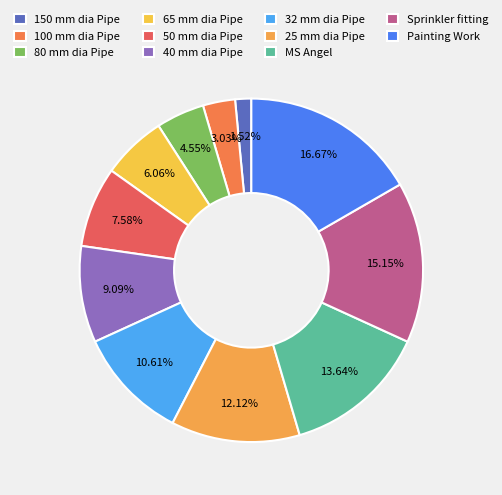

Rank the categories by value from lowest to highest.

150 mm dia Pipe, 100 mm dia Pipe, 80 mm dia Pipe, 65 mm dia Pipe, 50 mm dia Pipe, 40 mm dia Pipe, 32 mm dia Pipe, 25 mm dia Pipe, MS Angel, Sprinkler fitting, Painting Work